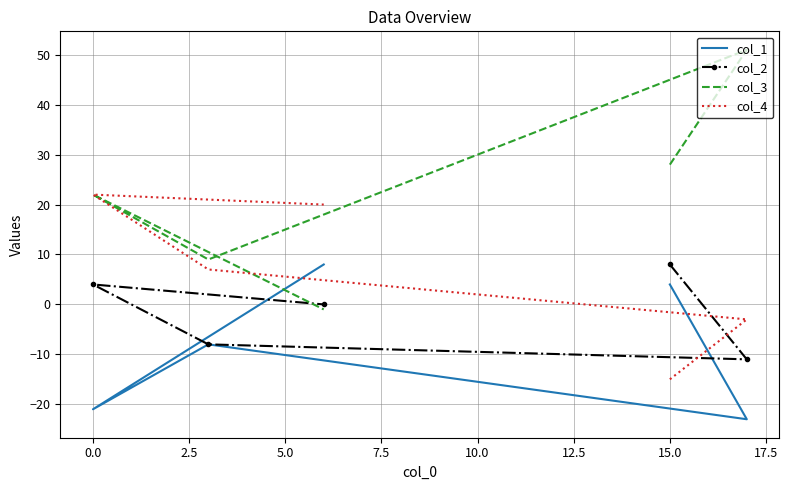

Which series has the widest spread of values?

col_3